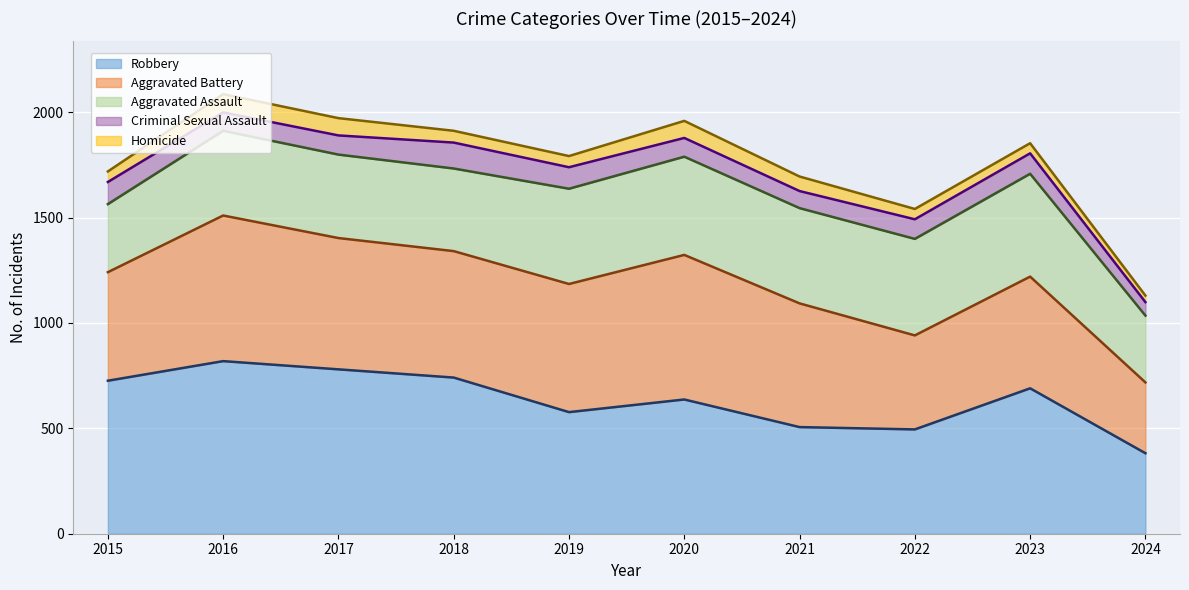

True or false: Robbery has a value of 198 at 2021.

False